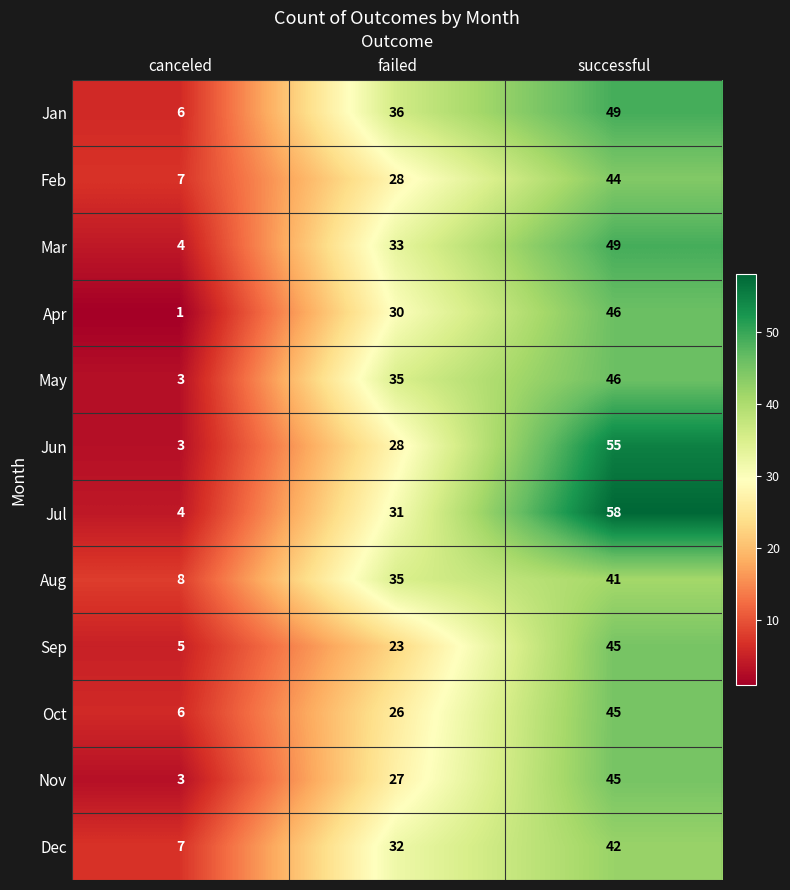

At which category is the sum across all series the highest?

successful